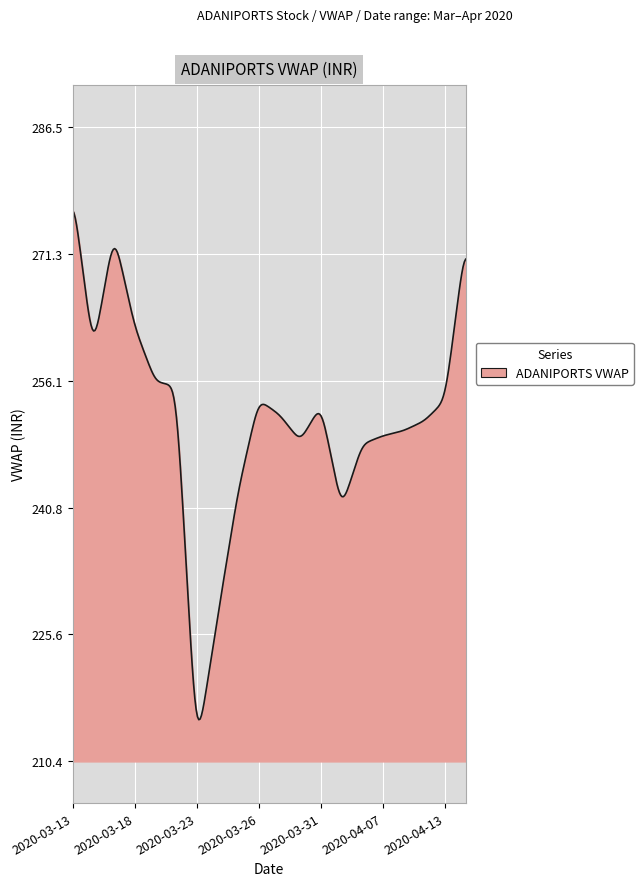

What is the difference between the maximum and minimum values?

61.1